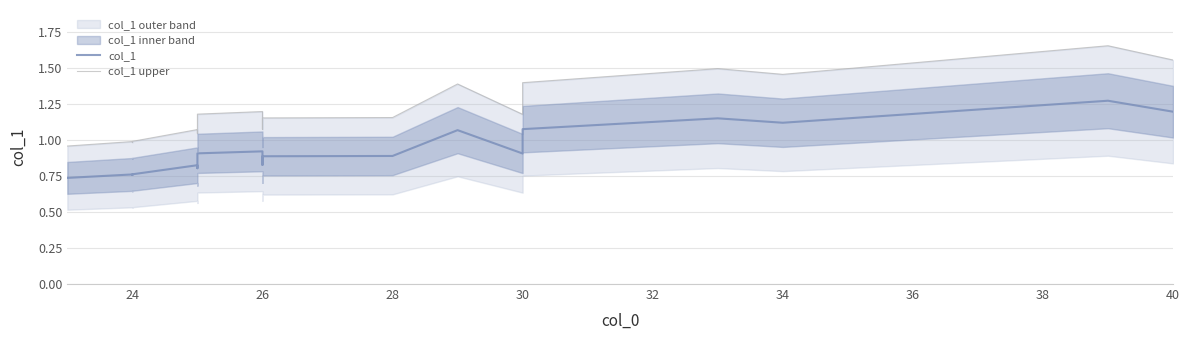

Reading left to right, transcribe all the data shown in this chart.

col_1: 0.7	0.8	0.8	0.8	0.8	0.8	0.8	0.9	0.9	0.9	0.8	0.9	0.9	1.1	0.9	1.1	1.1	1.1	1.3	1.2
col_1 upper: 1.0	1.0	1.0	1.0	1.1	1.0	1.1	1.1	1.2	1.2	1.1	1.2	1.2	1.4	1.2	1.4	1.5	1.5	1.7	1.6